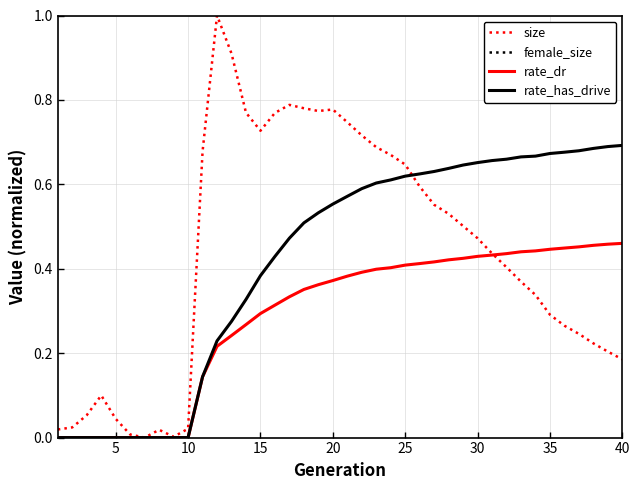

True or false: female_size and rate_dr cross at least once.

False